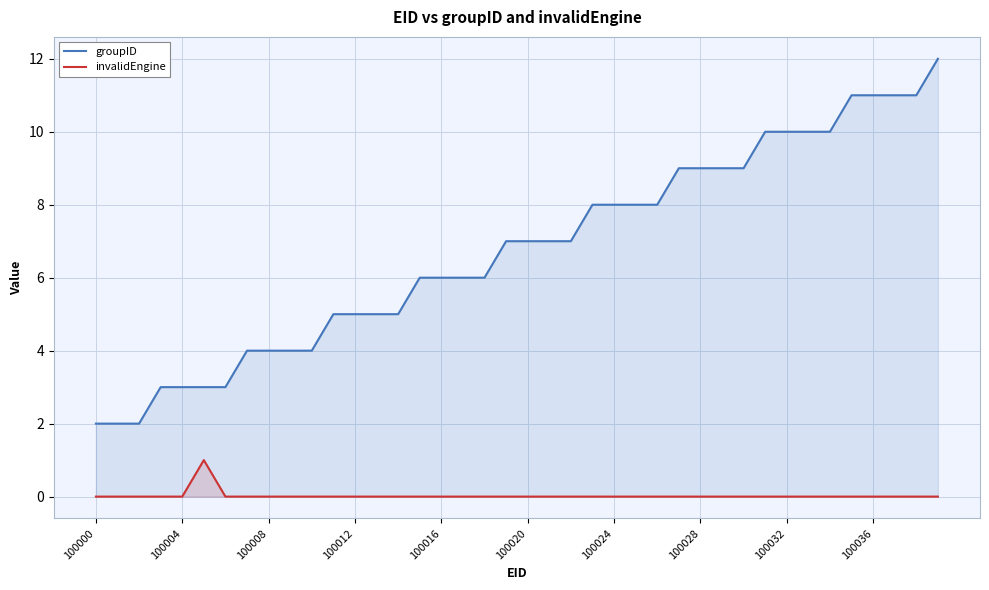

Rank the series at 100004 from lowest to highest value.

invalidEngine, groupID